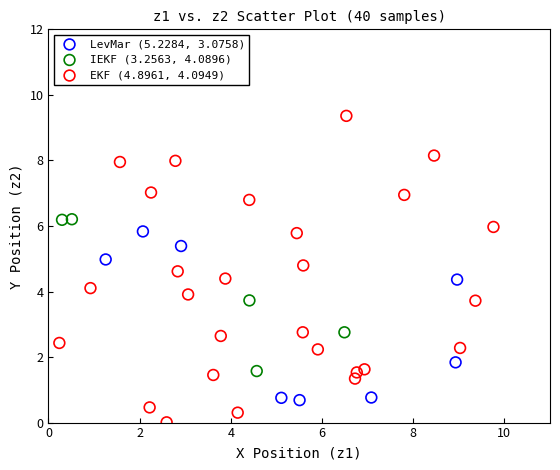

Which series reaches the maximum Y coordinate?

EKF (4.8961, 4.0949)